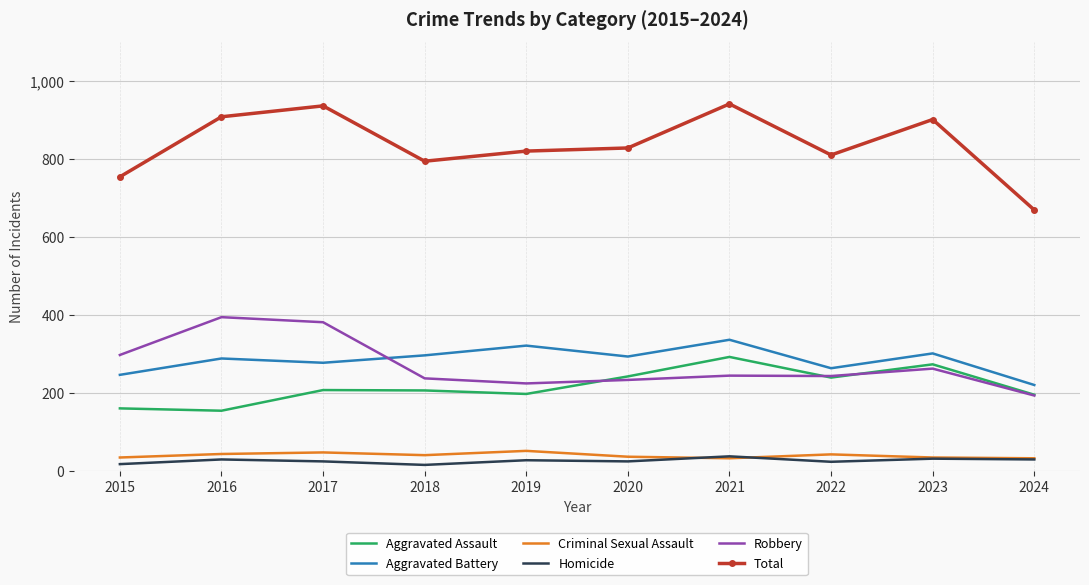

Where is the first local minimum for Aggravated Battery?

2017